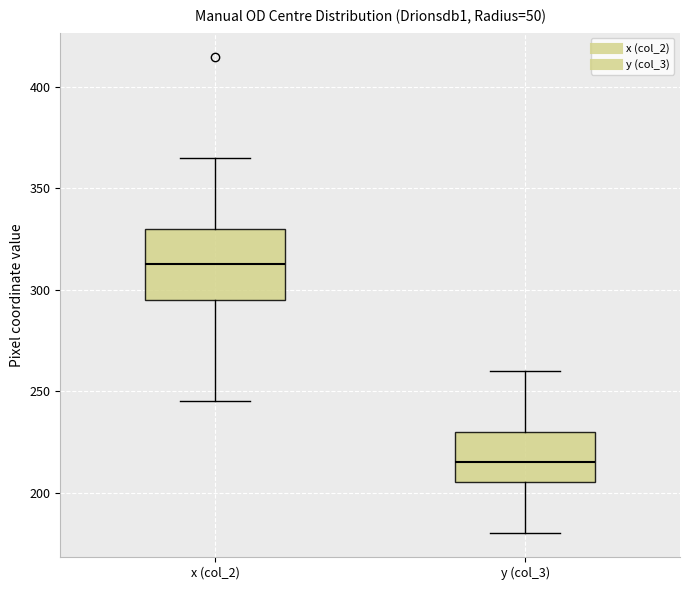

Comparing the boxes themselves (not the whiskers), which one is the tallest?

x (col_2)